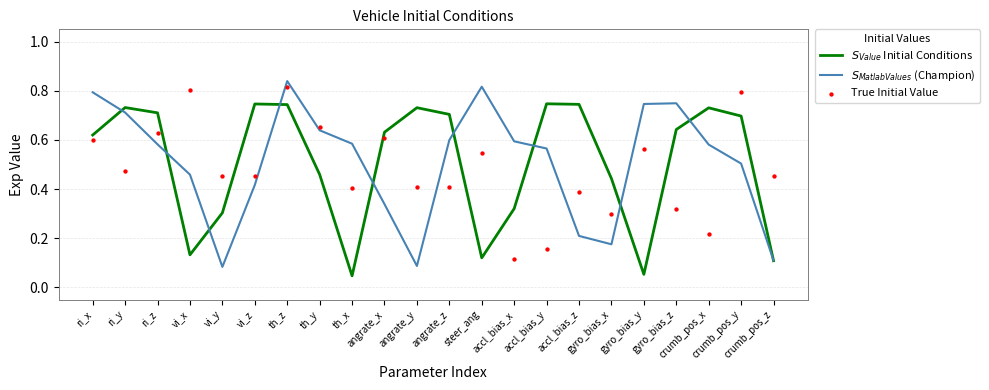

At how many categories does at least one series exceed 0?

22